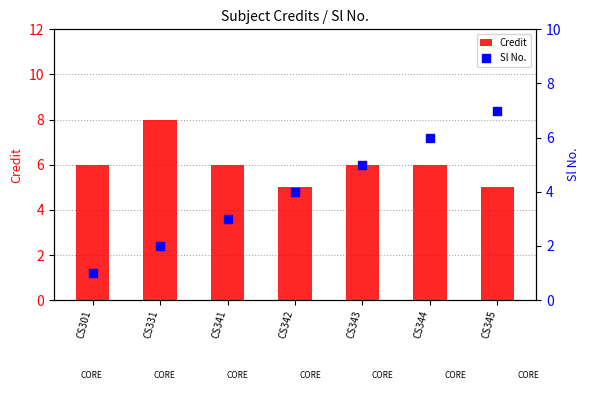

Which series reaches the maximum Y coordinate?

Credit